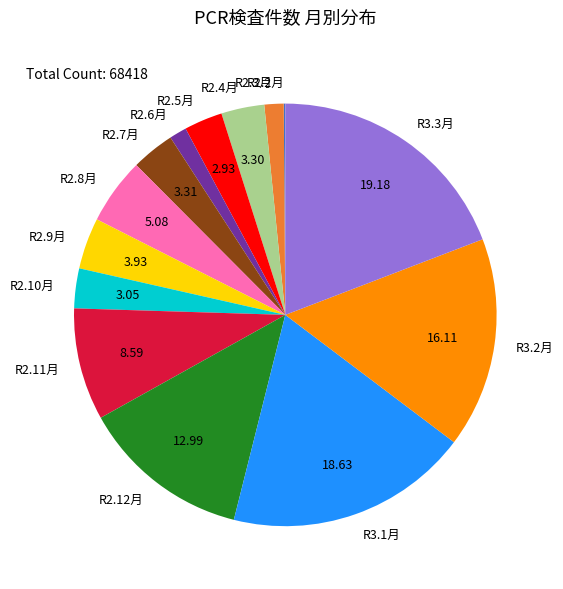

What is the ratio of the value at R2.8月 to the value at R2.6月?

3.8